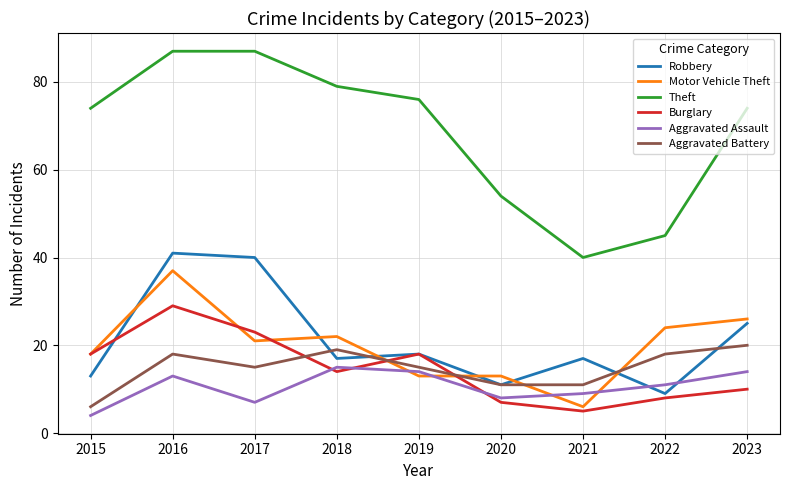

How many lines are shown in the chart?

6